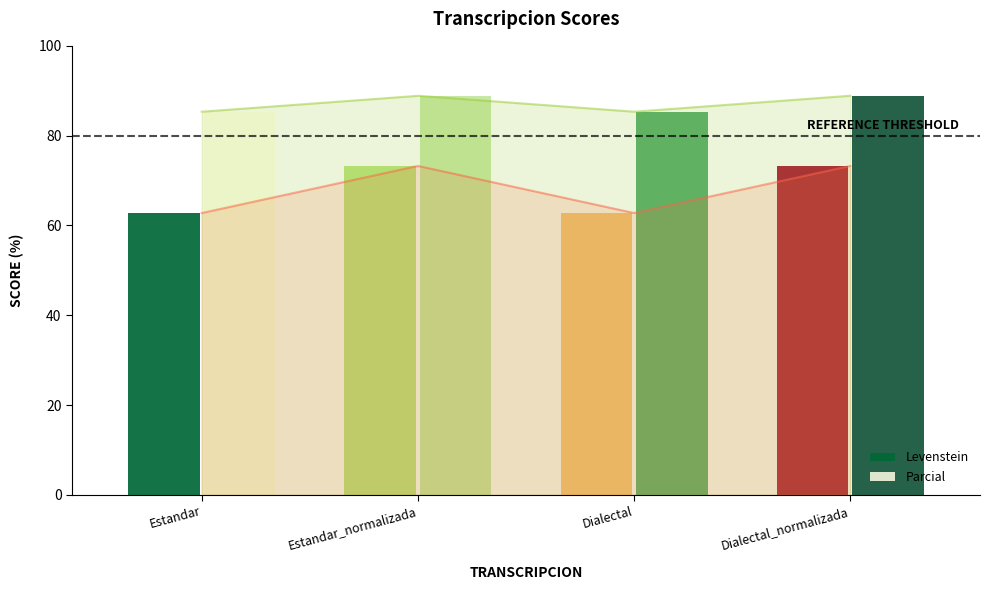

Between Dialectal_normalizada and Dialectal, which is larger?

Dialectal_normalizada